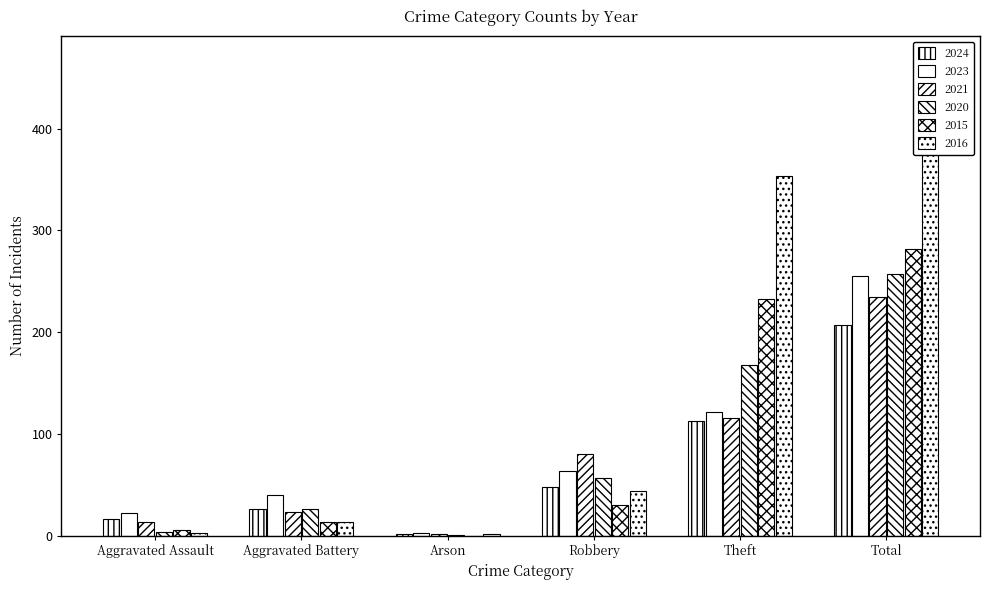

True or false: 2015 has a value of 42 at Robbery.

False